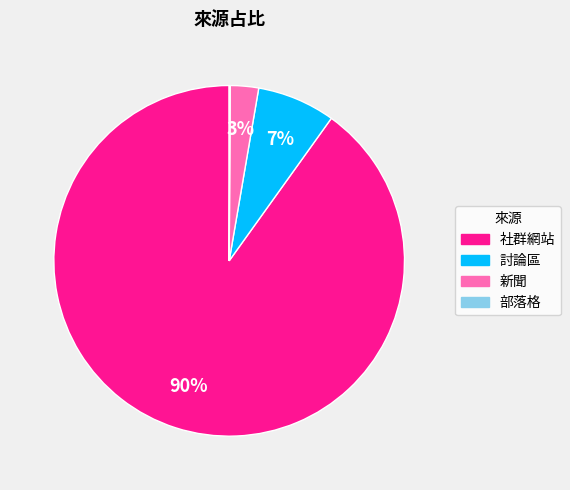

Does any single category account for the majority?

Yes